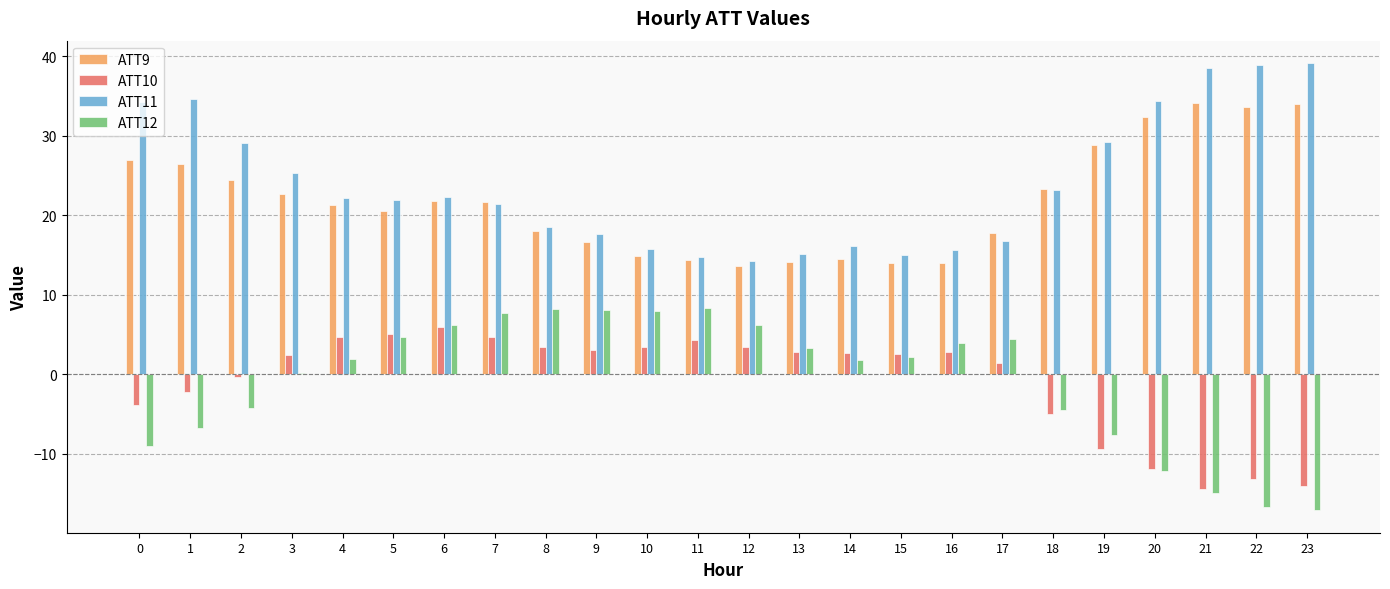

The value of ATT10 at 13 is 2.8. True or false?

True